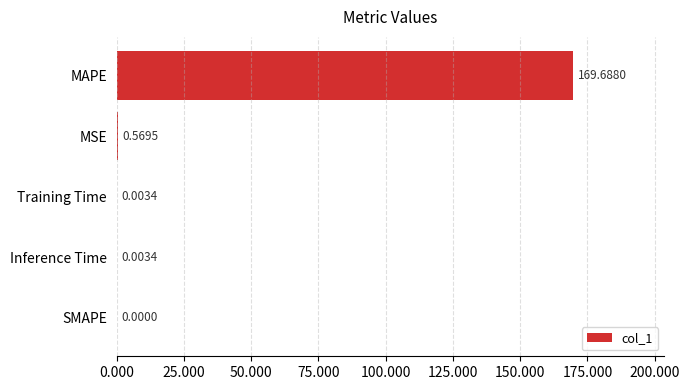

At which category does the chart reach its peak across all series?

MAPE